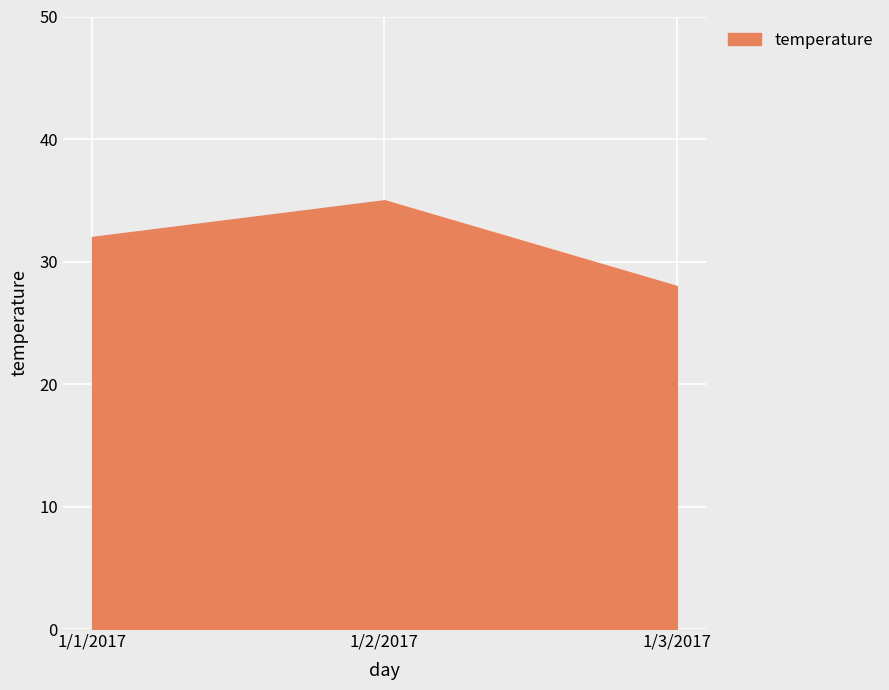

What is the greatest value displayed?

35